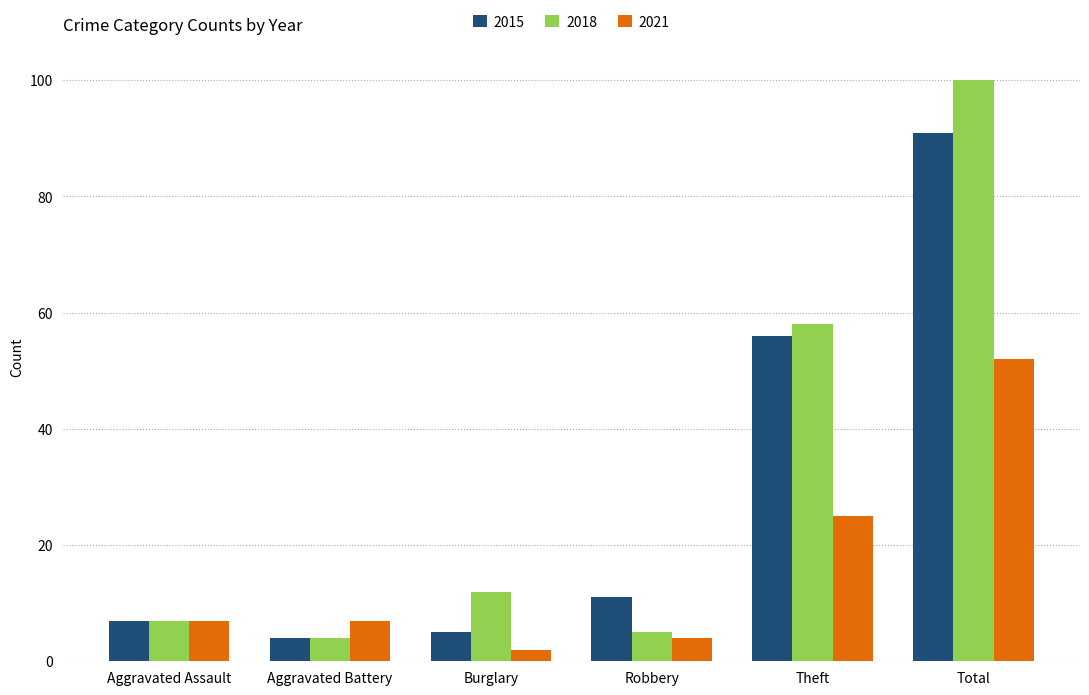

Reading right to left, transcribe all the data shown in this chart.

2015: 91	56	11	5	4	7
2018: 100	58	5	12	4	7
2021: 52	25	4	2	7	7